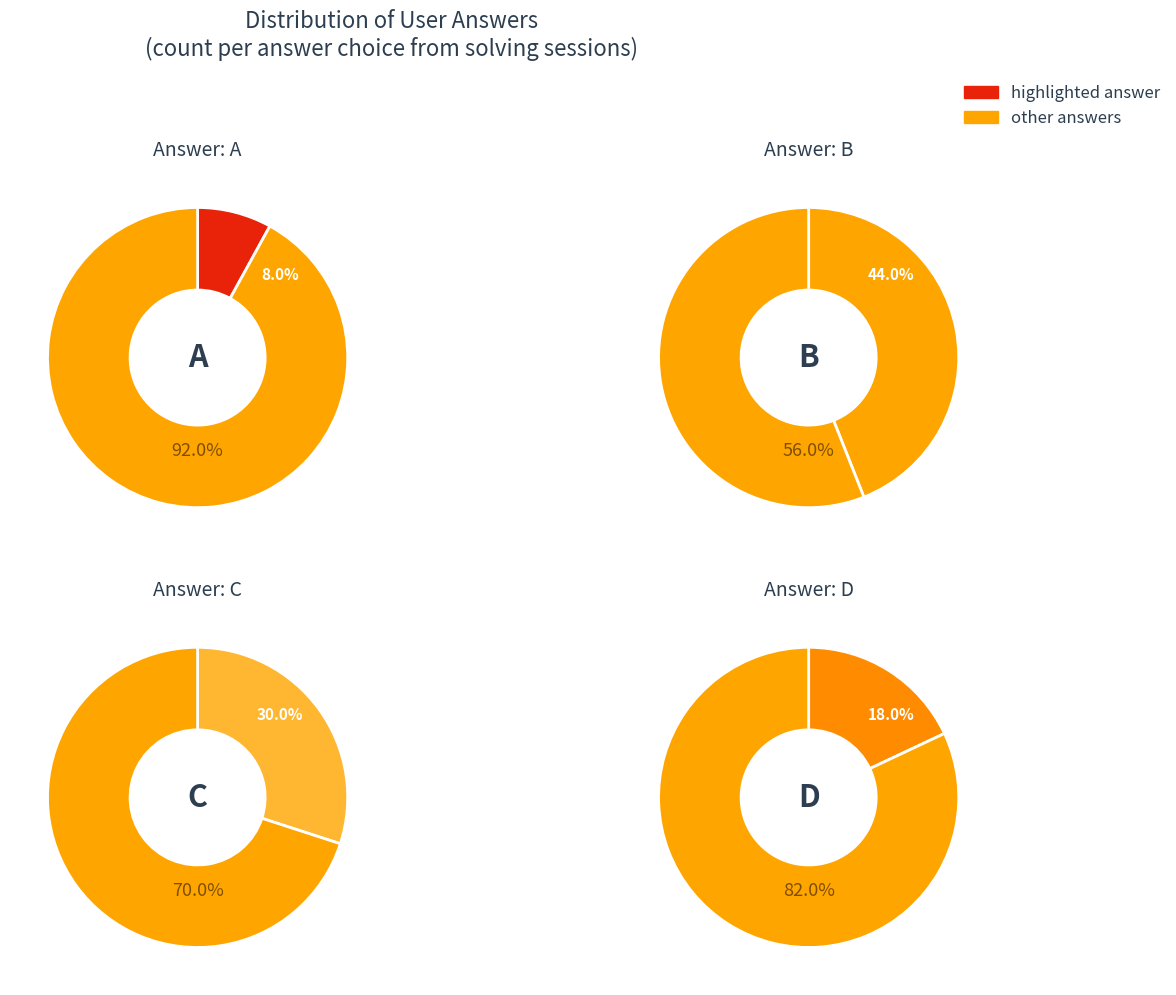

Count the number of slices in the pie.

4